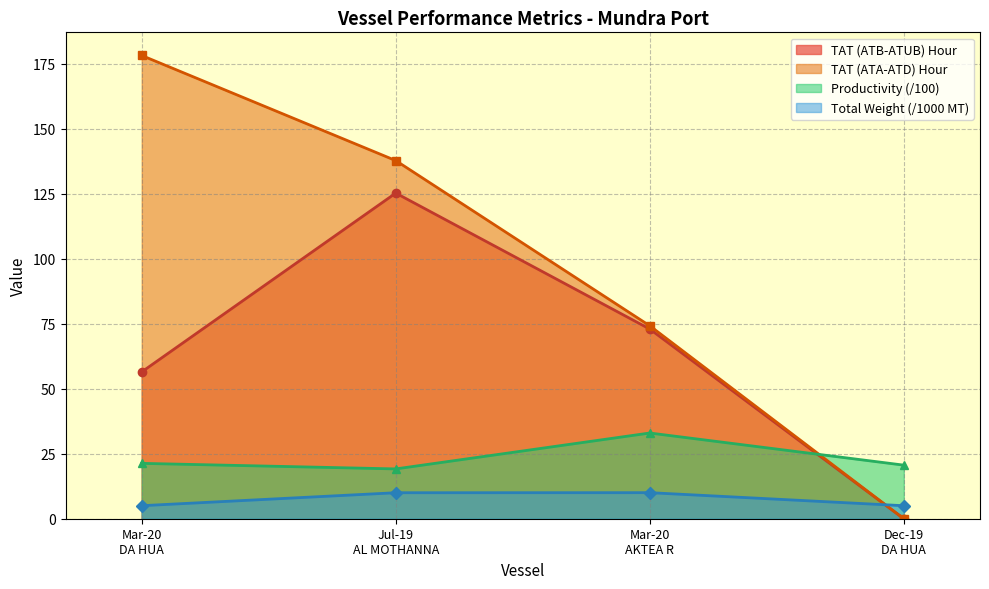

List the series in order of their peak value, lowest first.

Total Weight (/1000 MT), Productivity (/100), TAT (ATB-ATUB) Hour, TAT (ATA-ATD) Hour